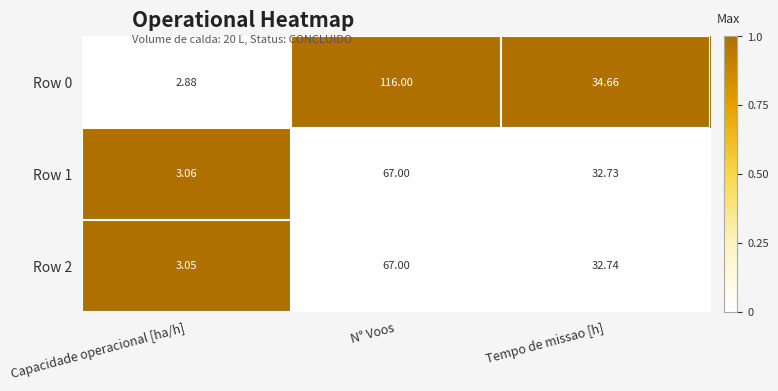

How many values in the Row 1 series exceed 32?

2